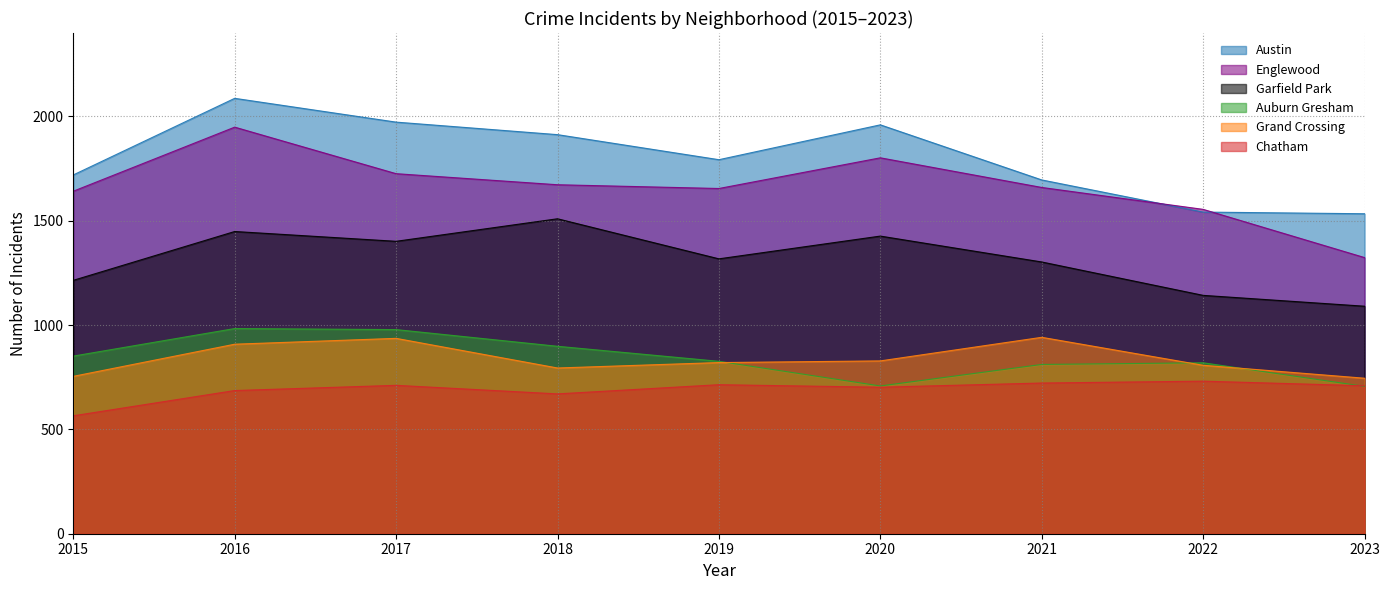

What is the total value across all series at 2015?

6744